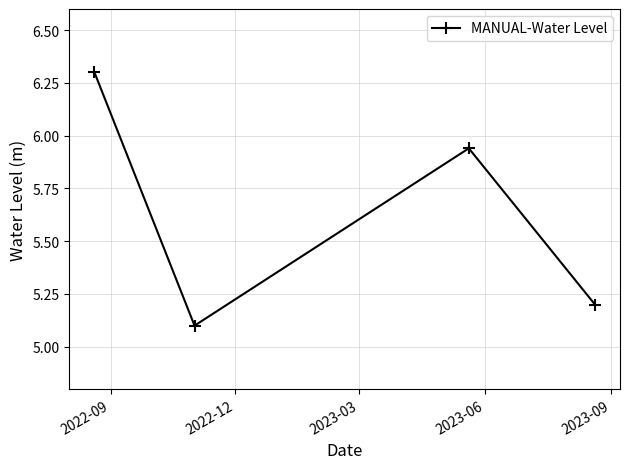

How many points are lower than both their immediate neighbors (excluding endpoints)?

1